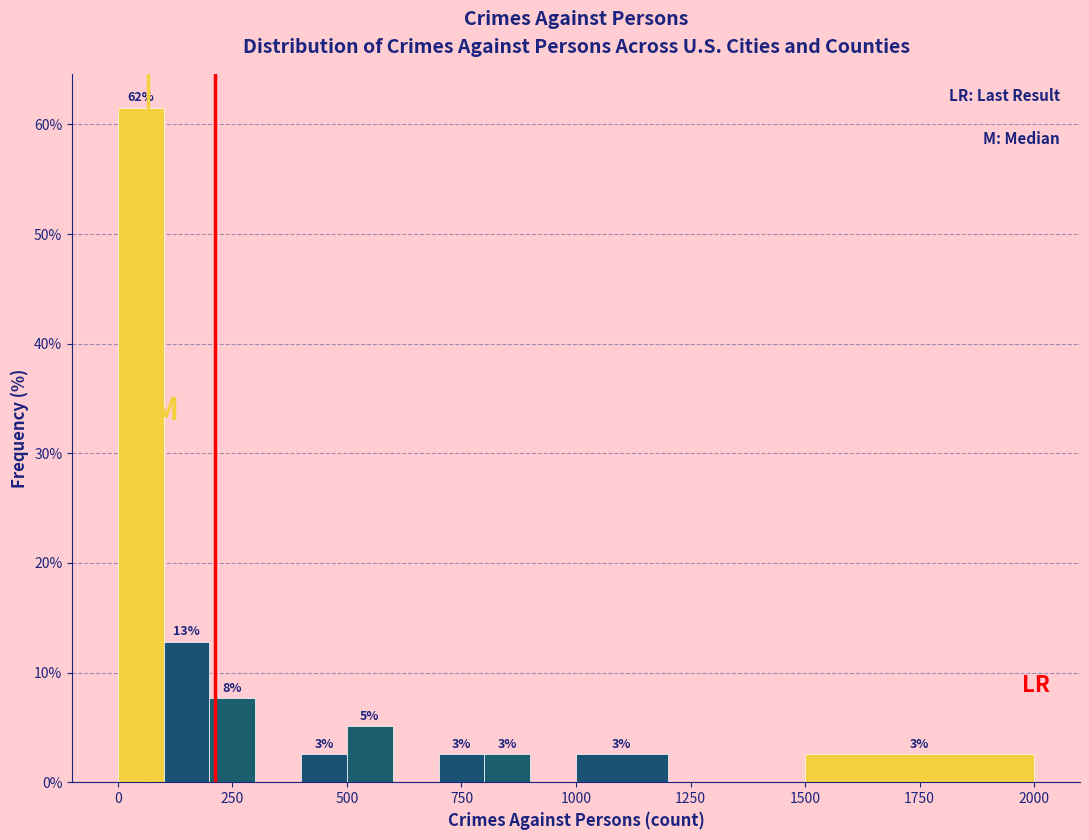

Read against the x-axis, roughly where is the centre of the tallest bar?

50